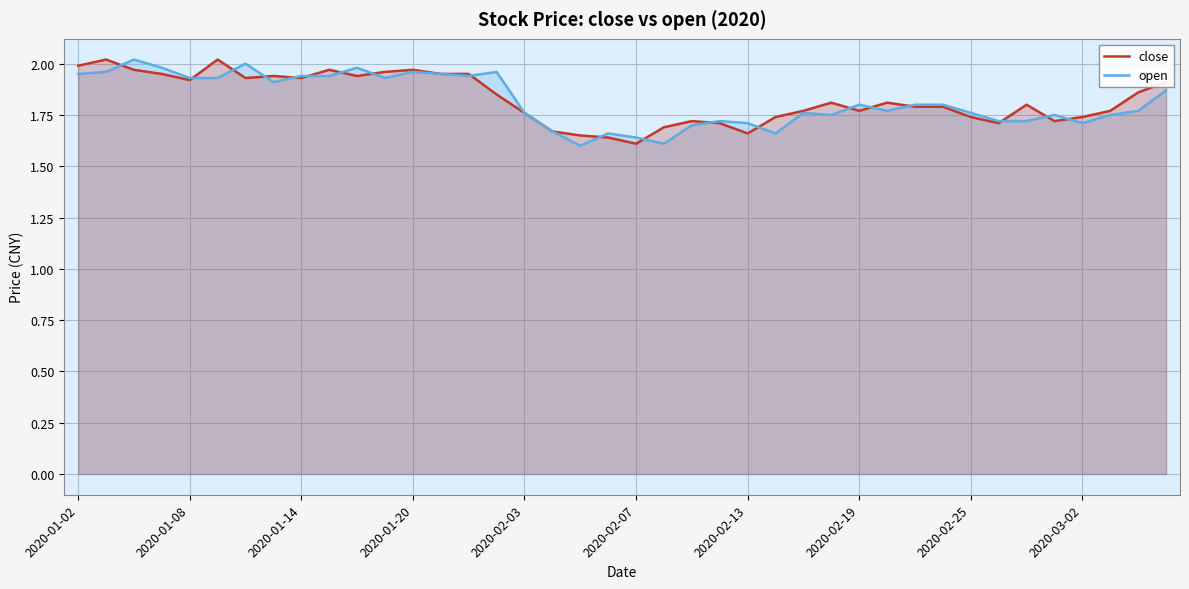

What is the total value across all series at 2020-02-03?

3.5